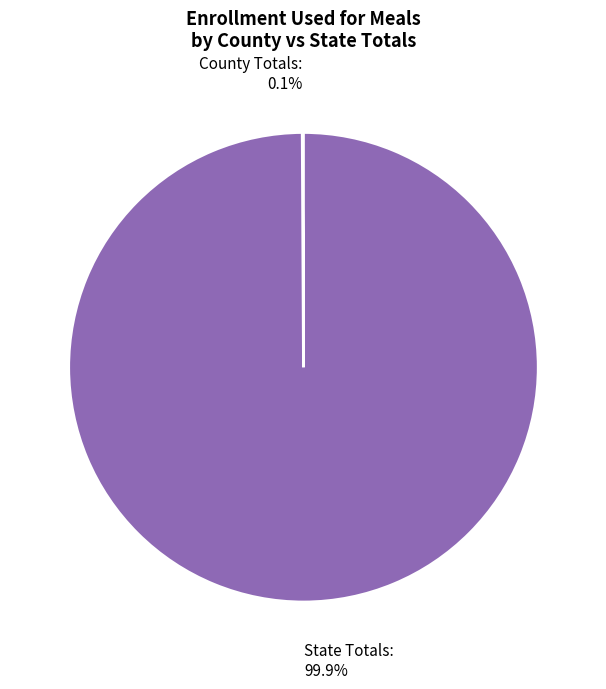

Which slice is the largest?

State Totals: